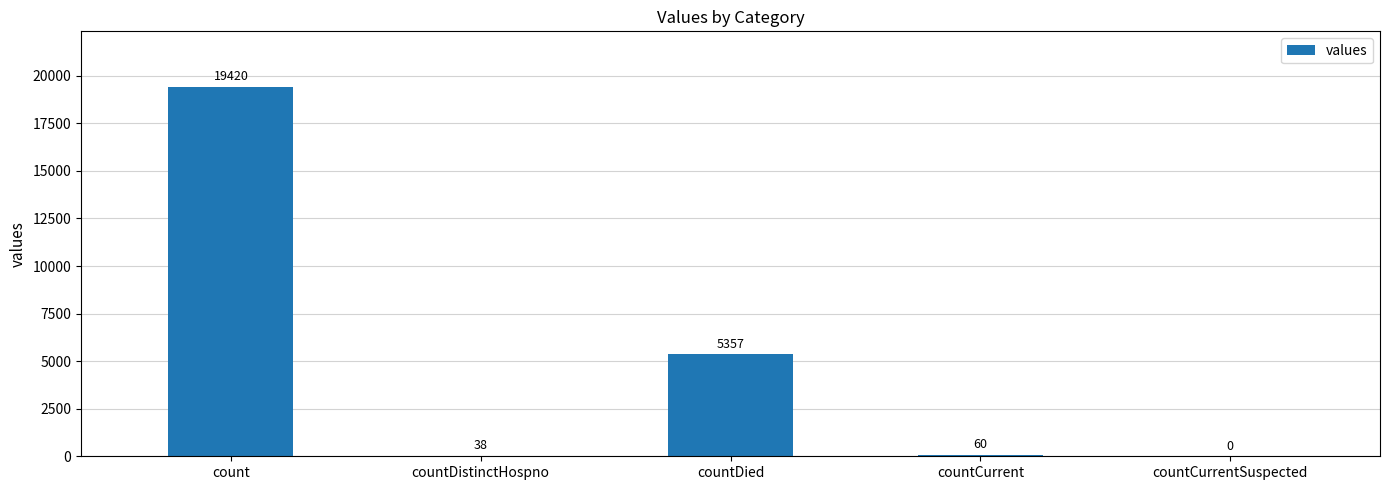

What is the sum of all values?

24875